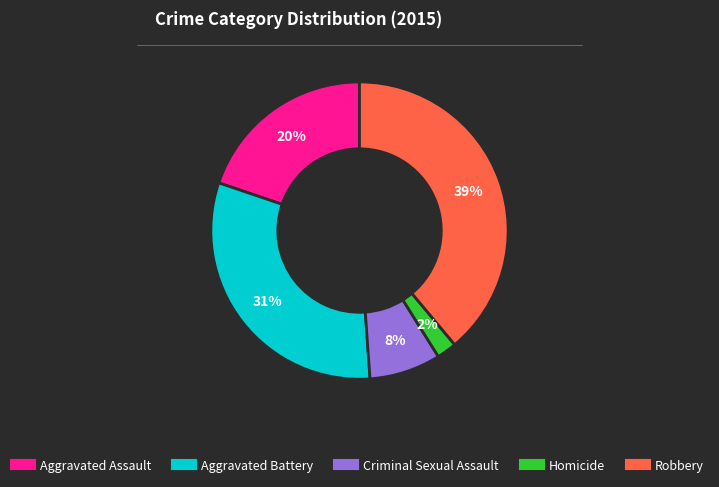

Is the sum of Robbery and Criminal Sexual Assault greater than half?

No